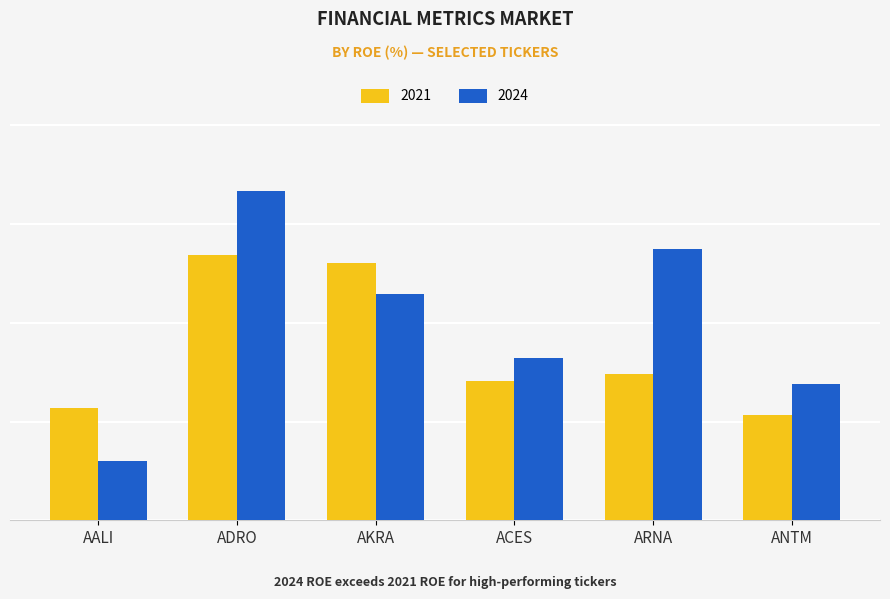

Between ADRO and ARNA, which series saw the biggest shift?

2021